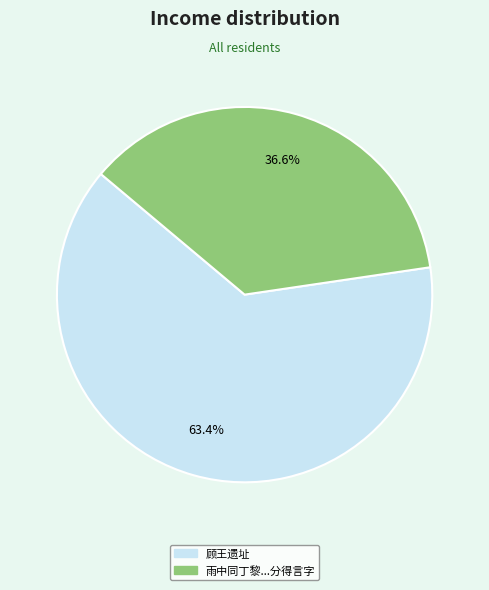

Is there any slice that represents more than half of the pie?

Yes